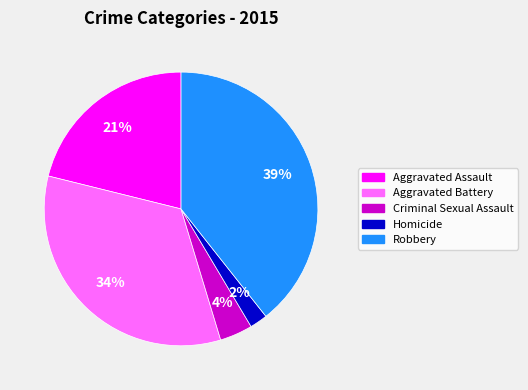

Count the number of slices in the pie.

5